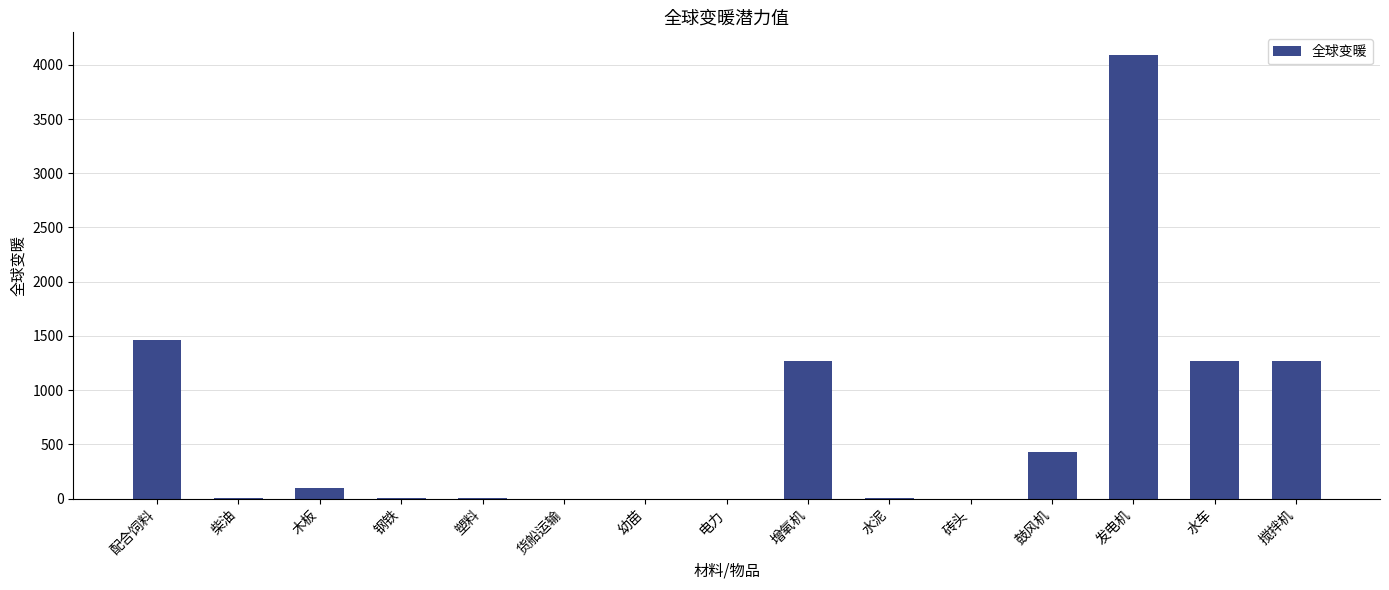

Between 搅拌机 and 货船运输, which is larger?

搅拌机